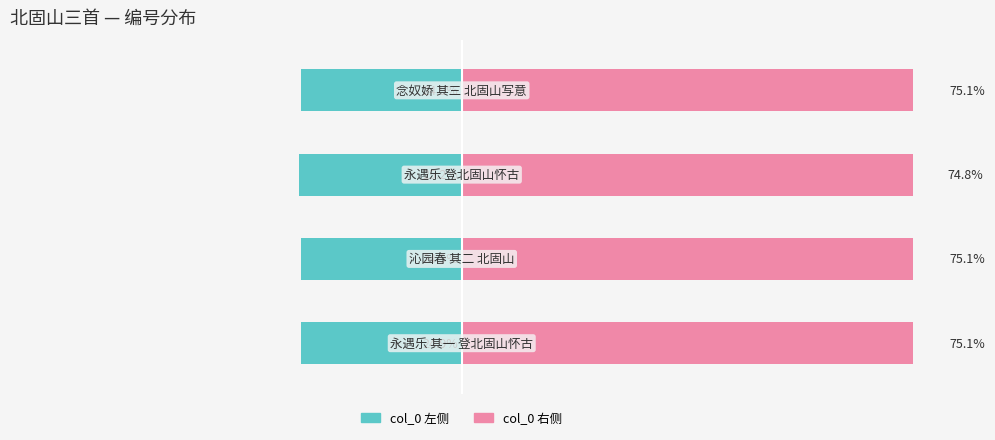

What value does the col_0 (right) series have at 2?

74.8